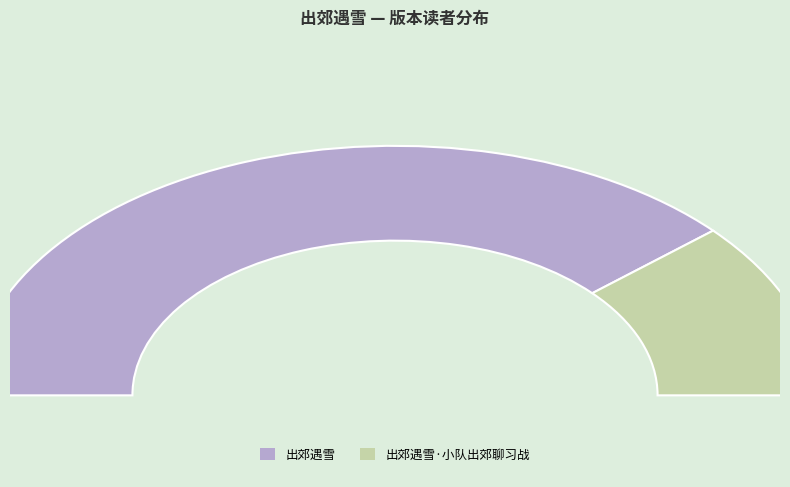

Is it true that 出郊遇雪 is 64% of the pie?

False